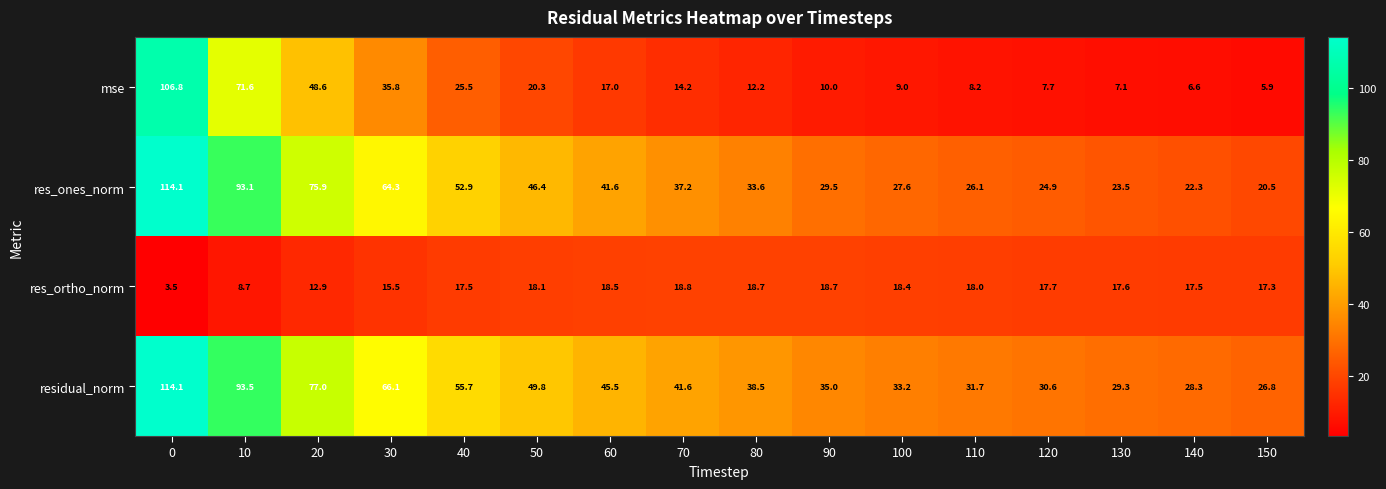

List the labels in order of res_ones_norm value, largest first.

0, 10, 20, 30, 40, 50, 60, 70, 80, 90, 100, 110, 120, 130, 140, 150